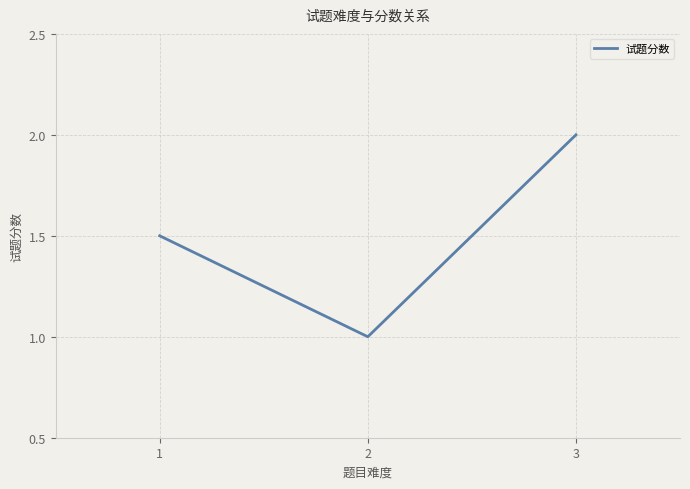

What is the maximum value shown in the chart?

2.0